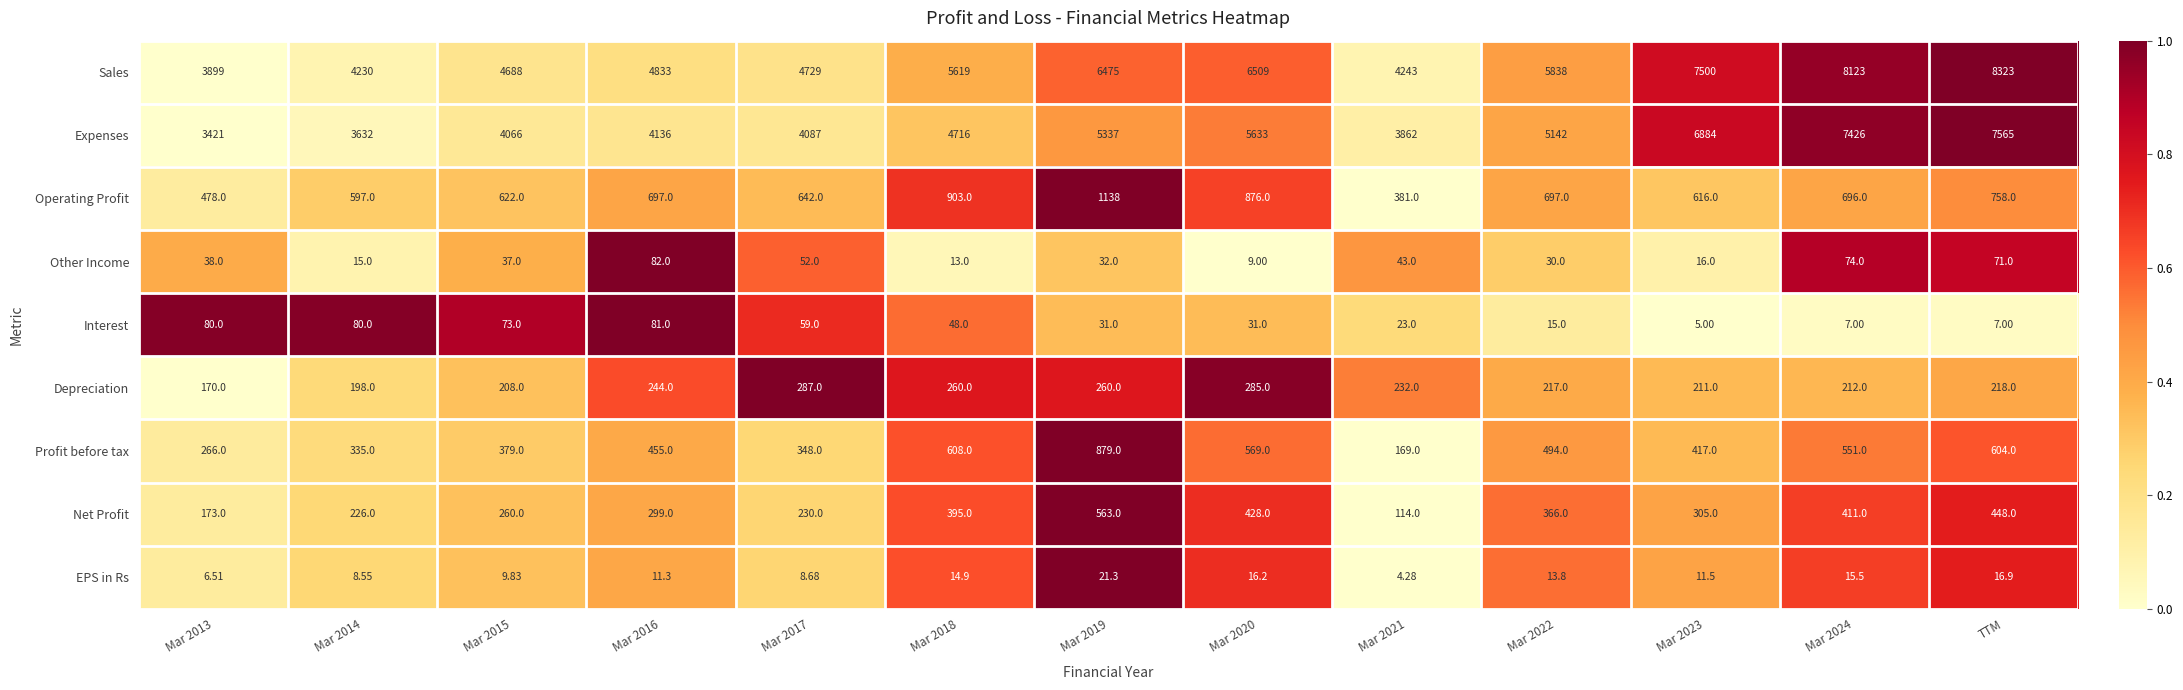

Which label corresponds to the largest value in the chart?

TTM